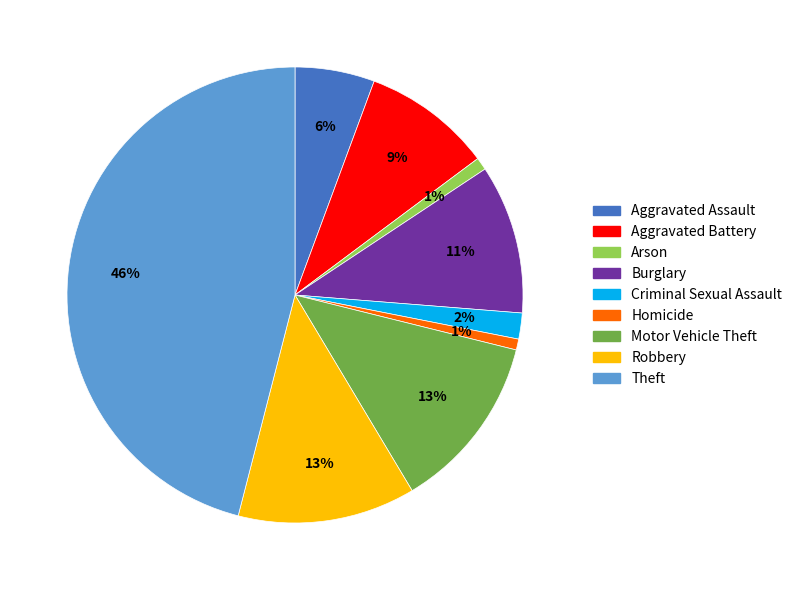

What is the ratio of the value at Burglary to the value at Aggravated Battery?

1.2